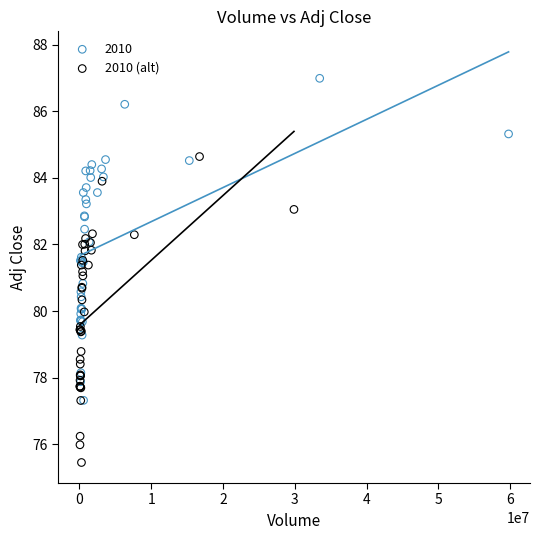

Which series has the widest spread of Y values?

2010